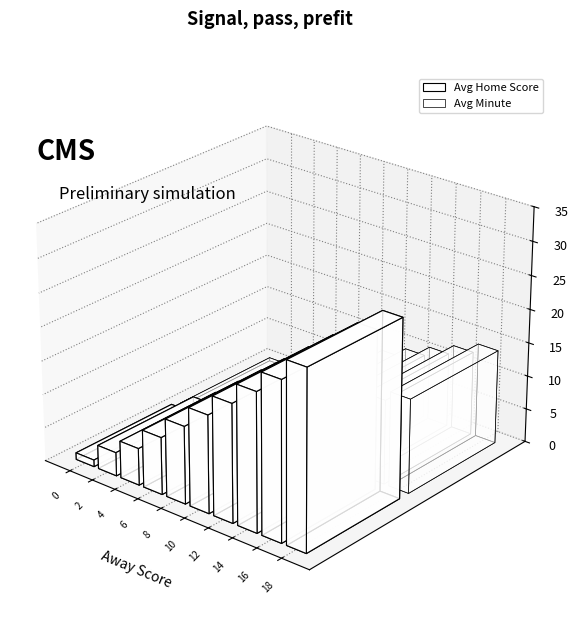

What is the value of the Avg Home Score bar at the 9th from the left?

23.5